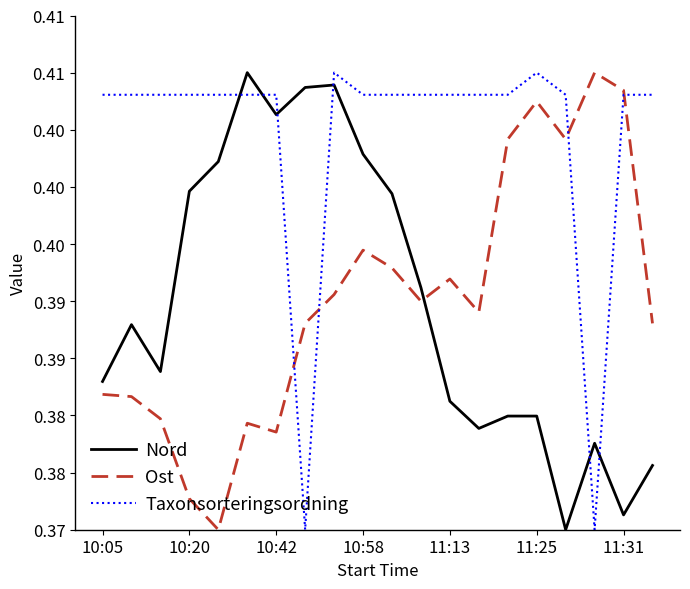

At which category is the sum across all series the highest?

8